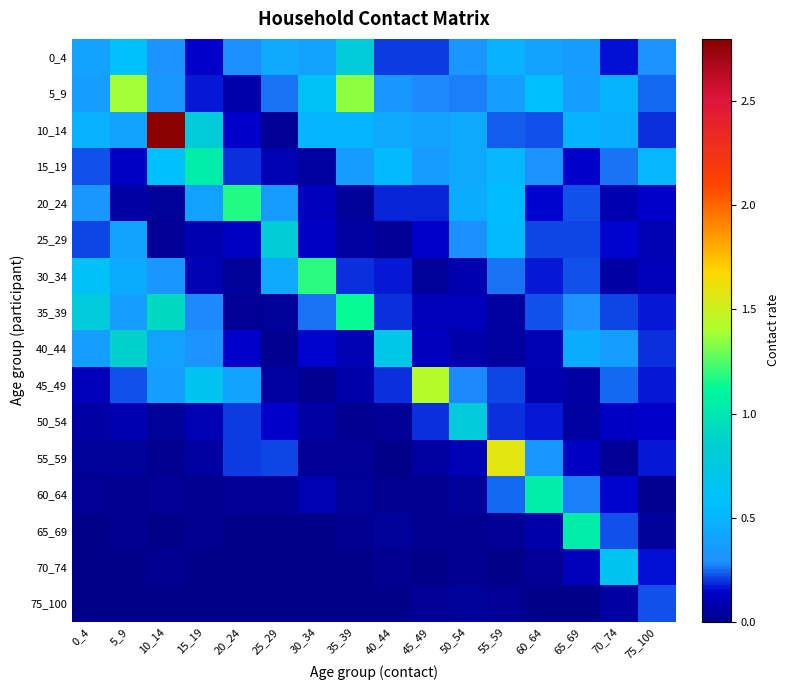

Count the number of data series in this chart.

16